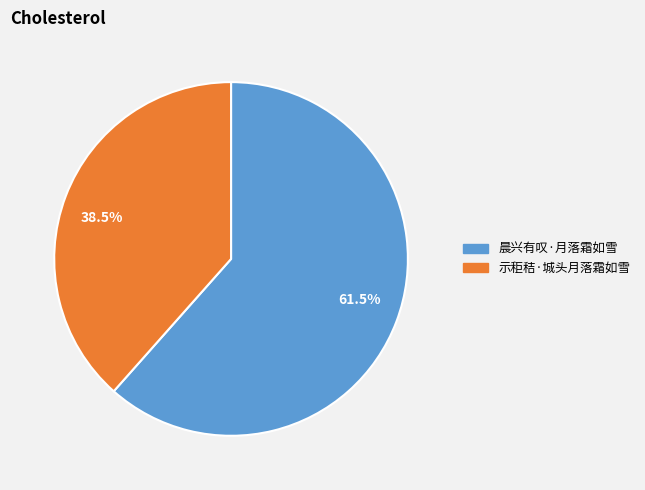

Is there any slice that represents more than half of the pie?

Yes